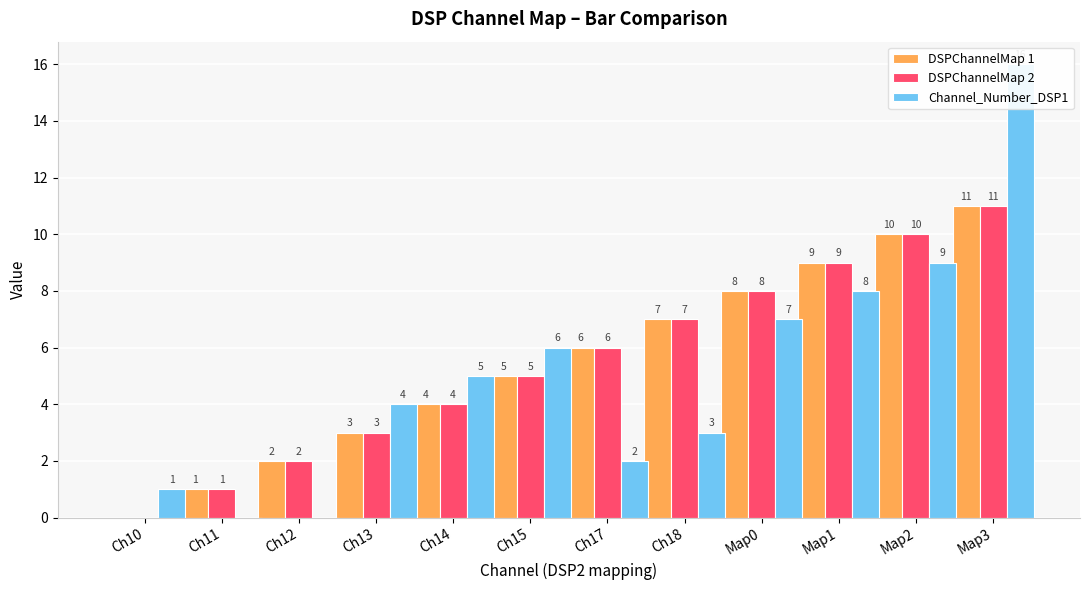

What is the spread (max minus min) of values at Ch15?

1